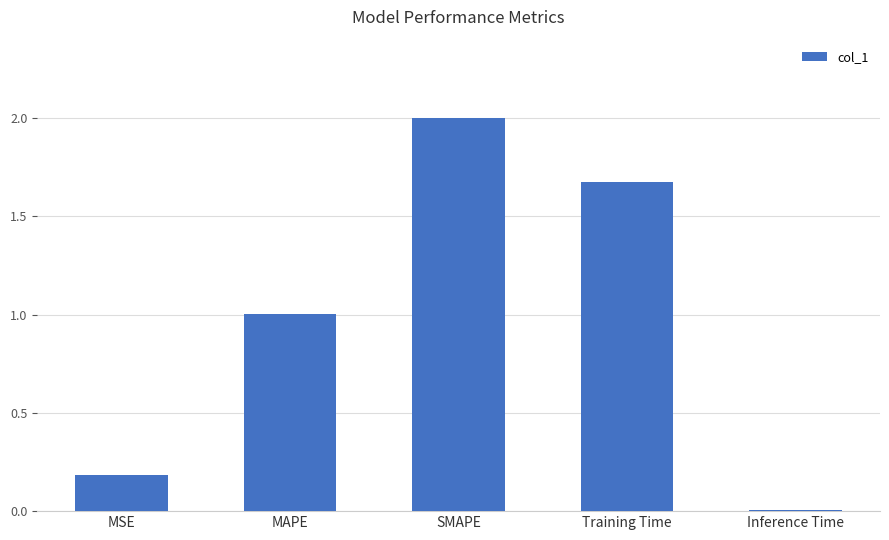

List the labels in order of value, smallest first.

Inference Time, MSE, MAPE, Training Time, SMAPE